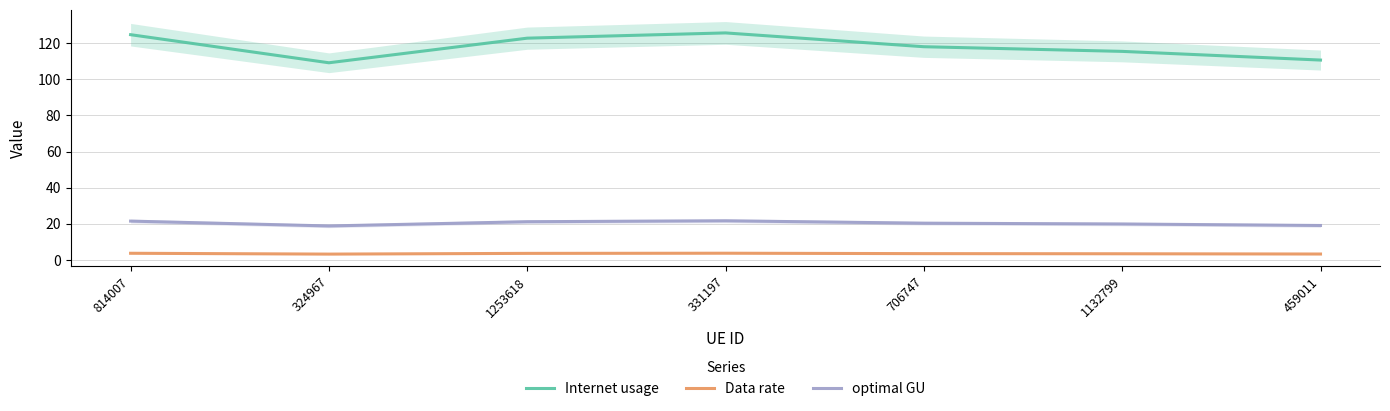

At which category does Data rate reach its first local peak?

331197